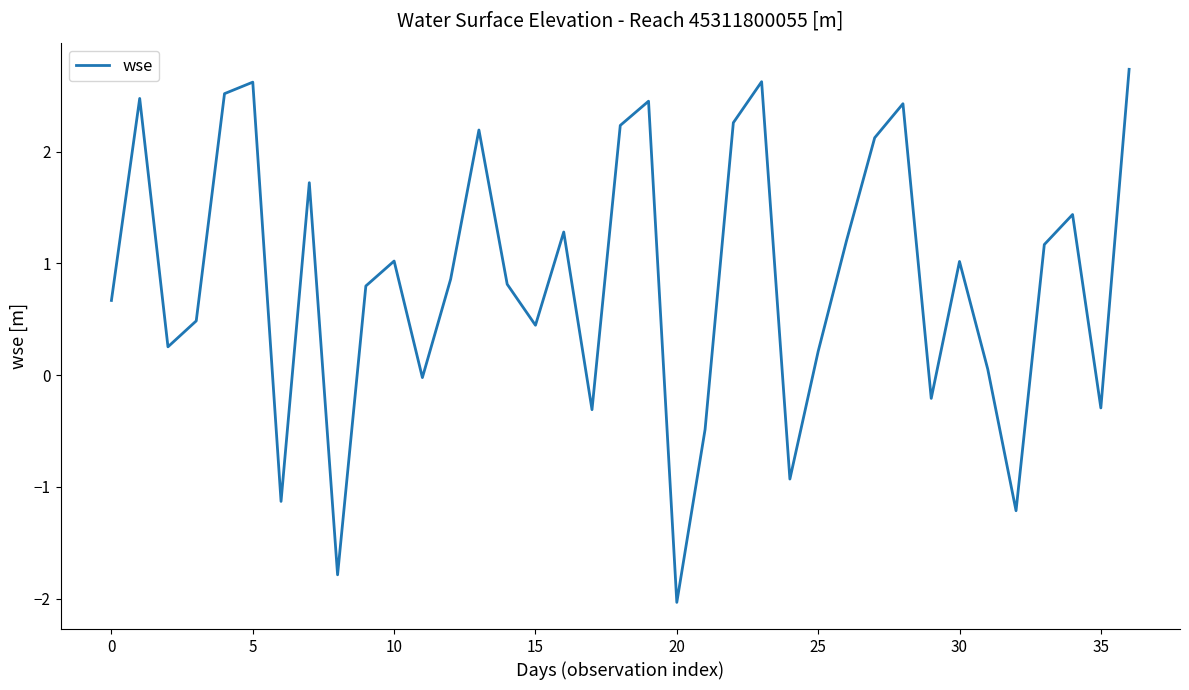

What is the greatest value displayed?

2.7